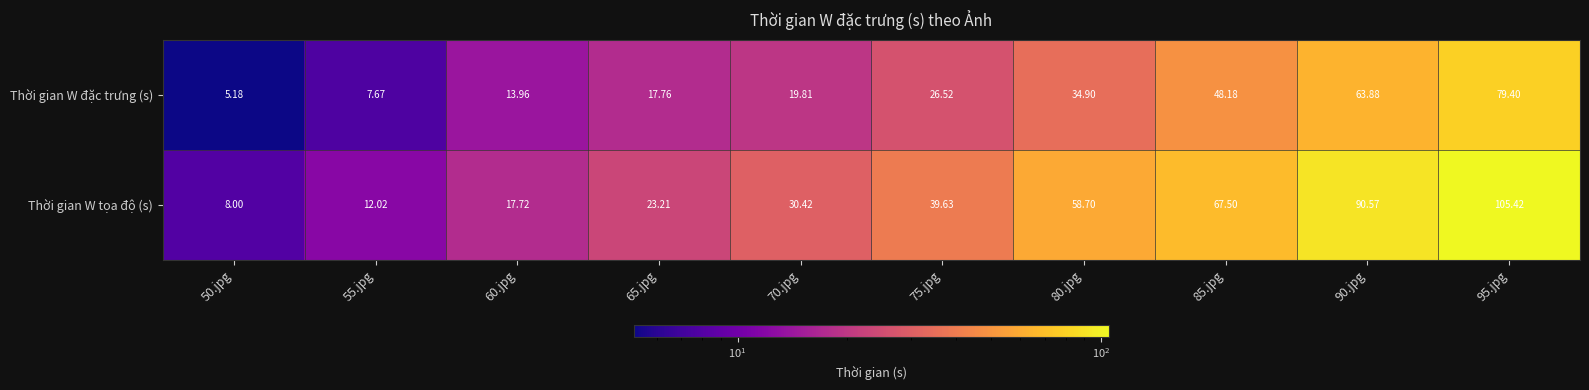

Which series changed the most between 55.jpg and 65.jpg?

Thời gian W tọa độ (s)